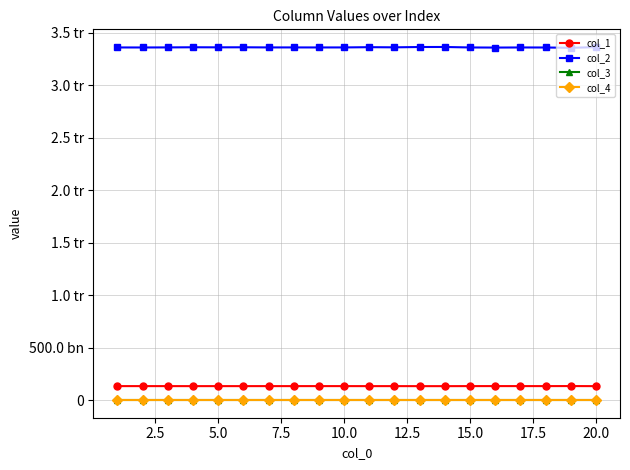

Rank the series by their maximum value, from lowest to highest.

col_3, col_4, col_1, col_2